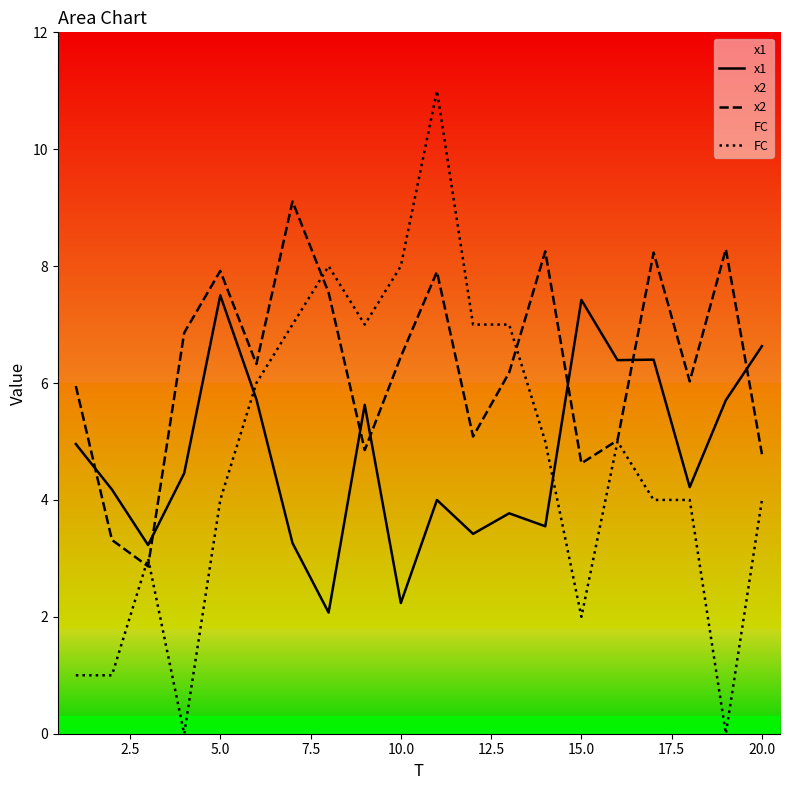

What is the difference between the maximum and minimum values in the FC series?

11.0